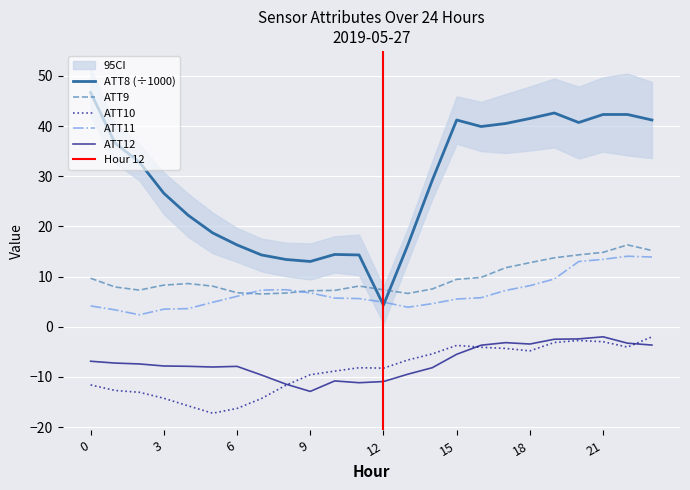

How many intersections are there between ATT8 and ATT11?

2